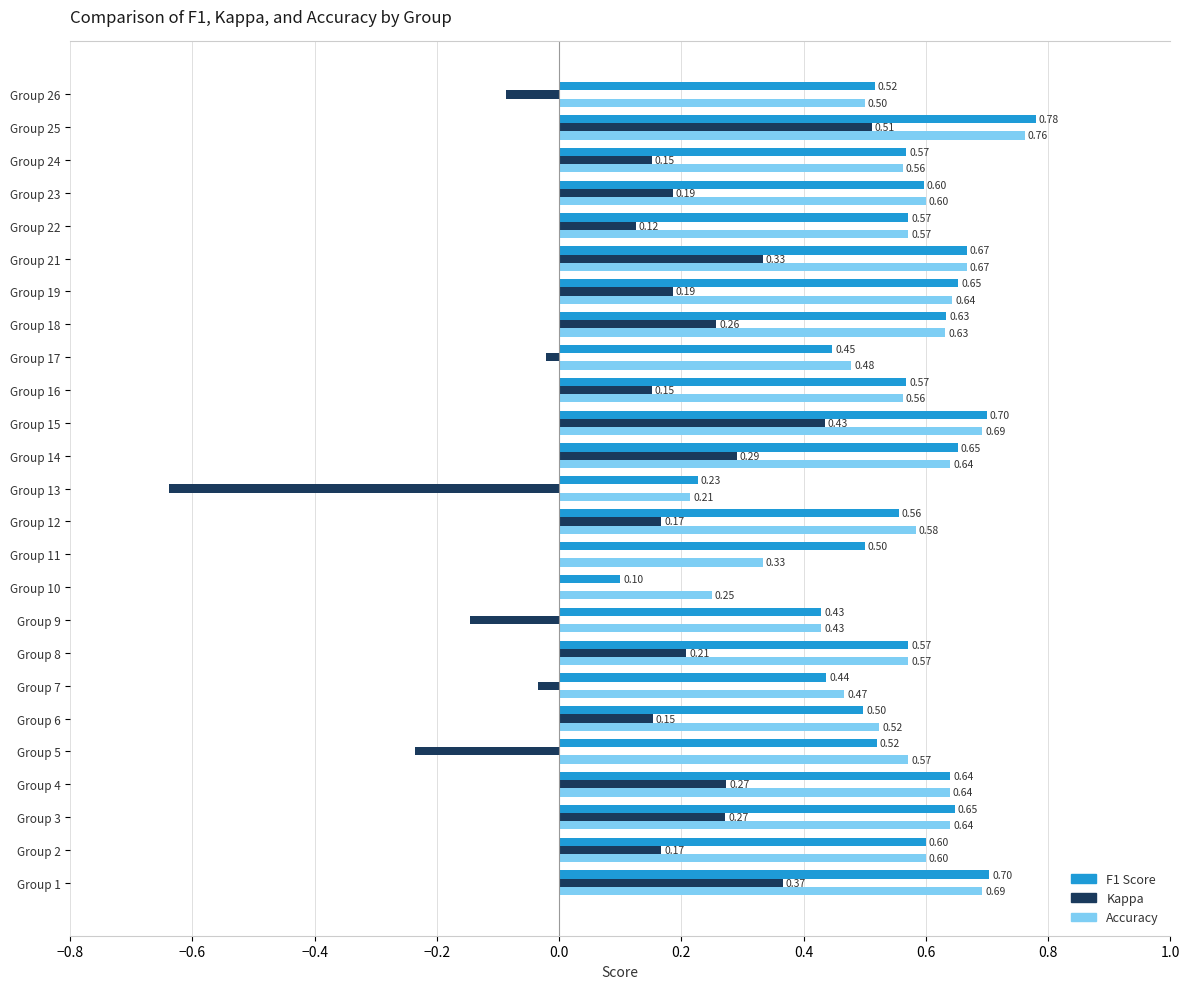

At which category is the sum across all series the highest?

Group 25